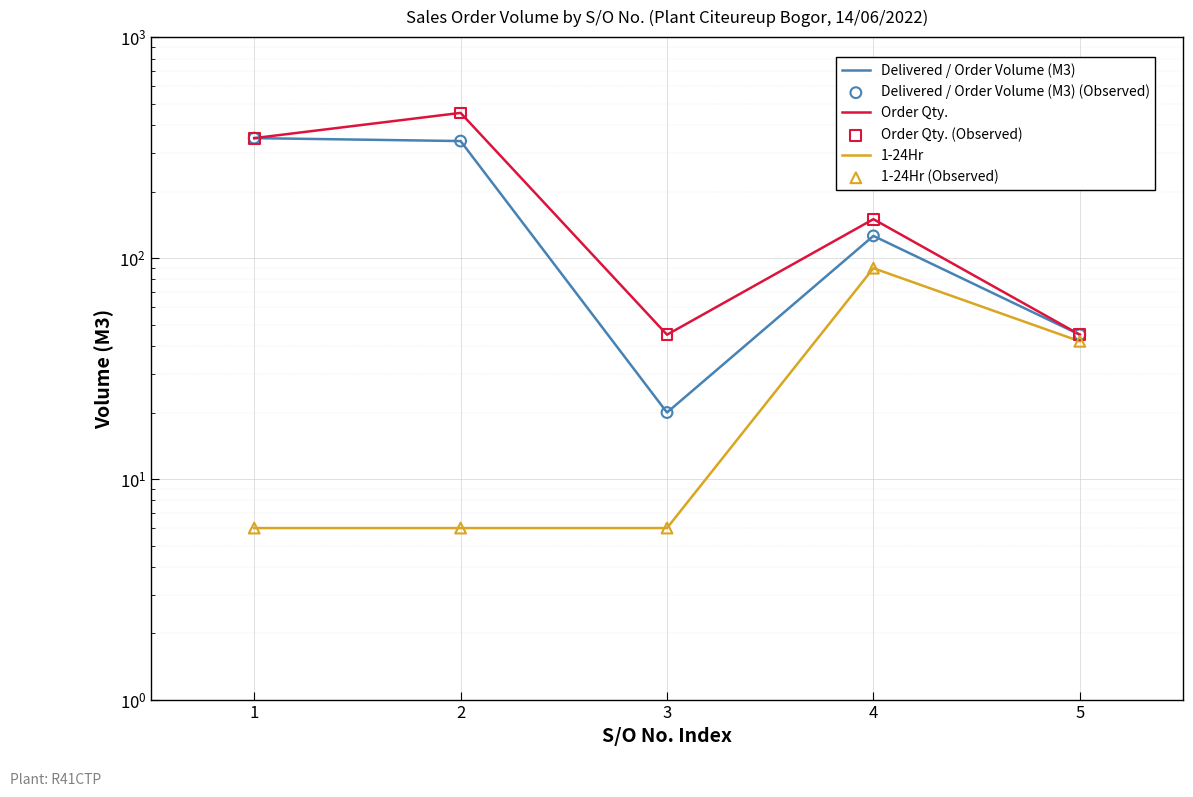

Which series contains the highest Y value?

Order Qty.